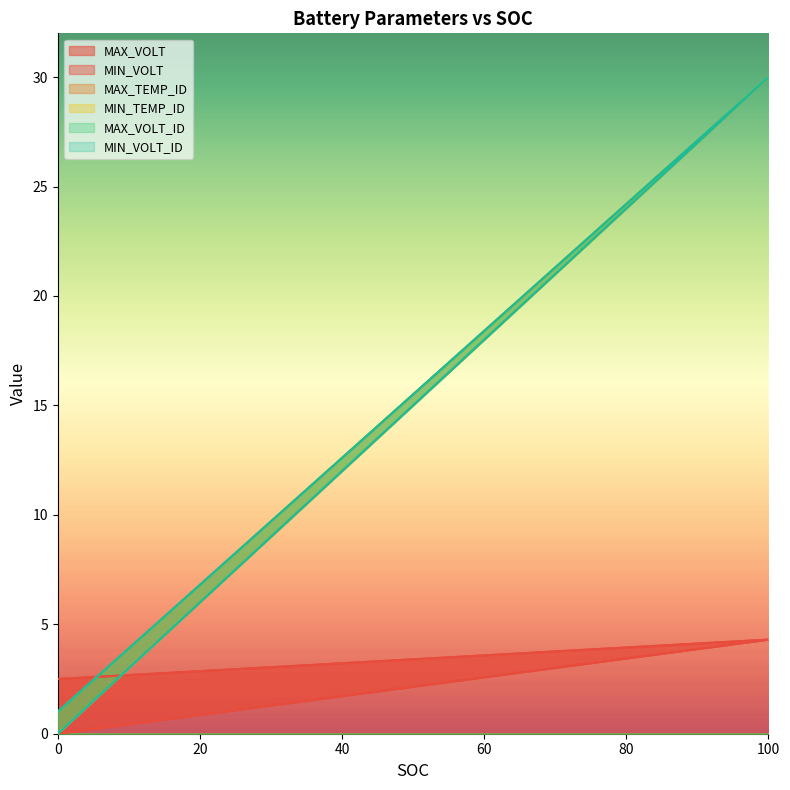

The MAX_VOLT_ID series shows 30.0 at 100. True or false?

True